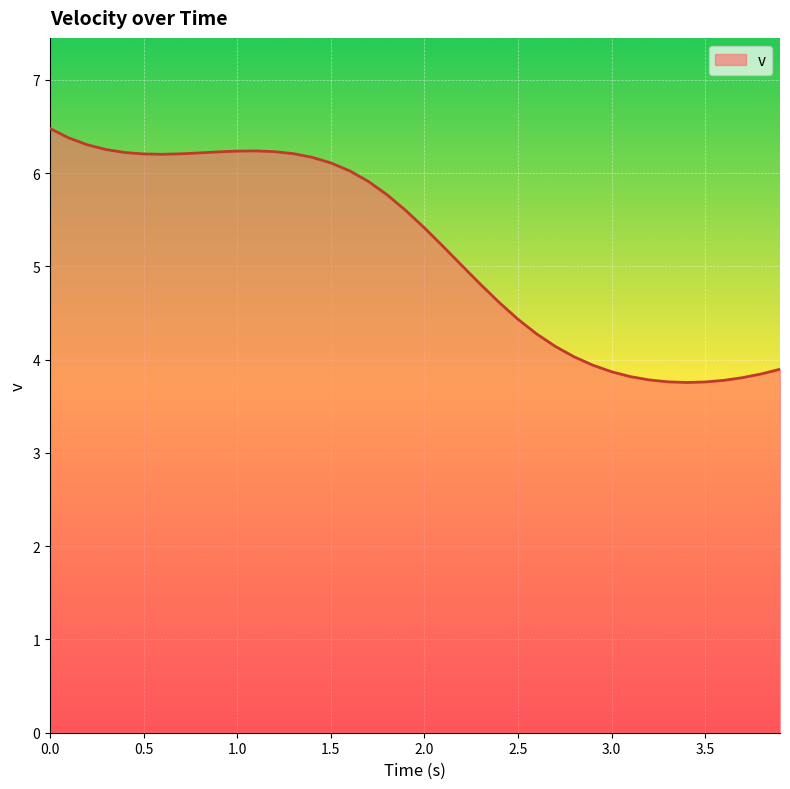

What is the minimum value shown in the chart?

3.8